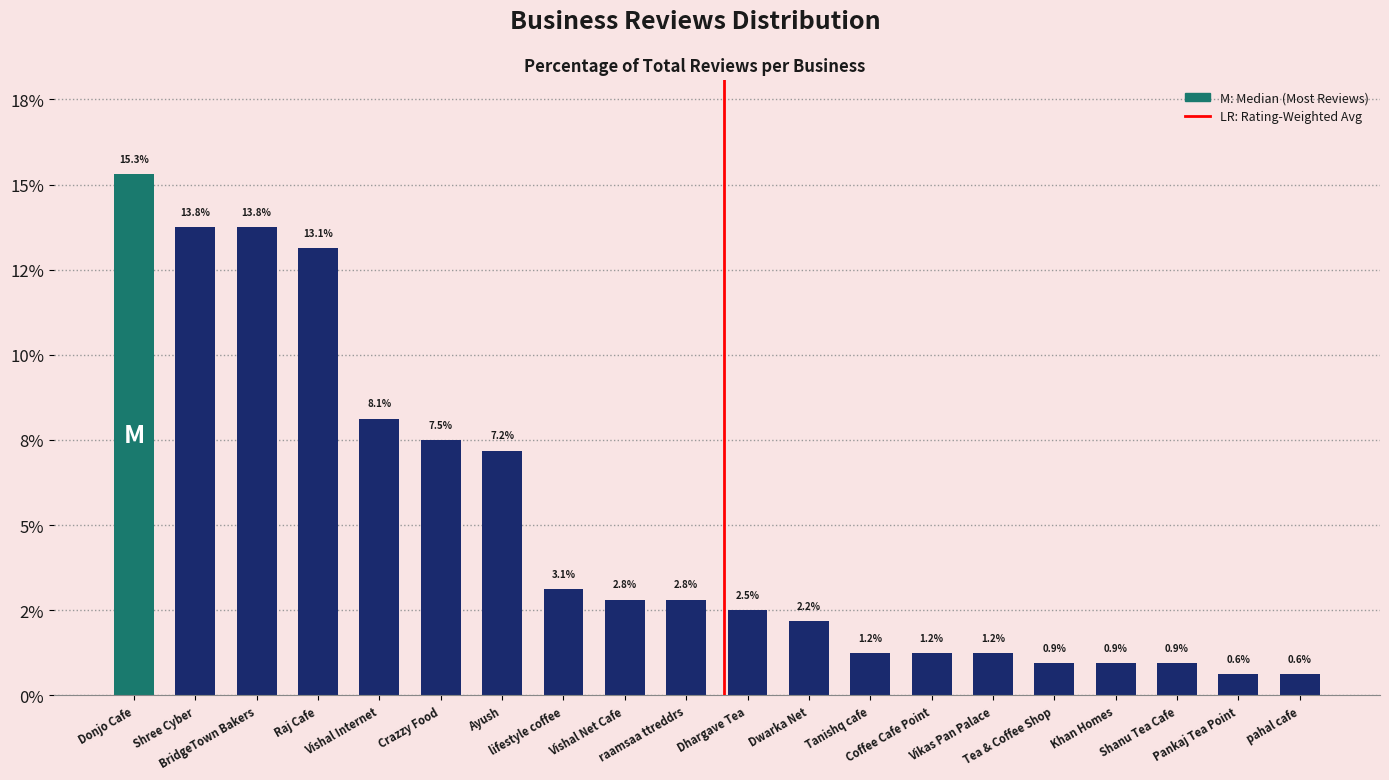

Reading right to left, extract all data points from this chart.

pahal cafe=0.6	Pankaj Tea Point=0.6	Shanu Tea Cafe=0.9	Khan Homes=0.9	Tea & Coffee Shop=0.9	Vikas Pan Palace=1.2	Coffee Cafe Point=1.2	Tanishq cafe=1.2	Dwarka Net=2.2	Dhargave Tea=2.5	raamsaa ttreddrs=2.8	Vishal Net Cafe=2.8	lifestyle coffee=3.1	Ayush=7.2	Crazzy Food=7.5	Vishal Internet=8.1	Raj Cafe=13.1	BridgeTown Bakers=13.8	Shree Cyber=13.8	Donjo Cafe=15.3